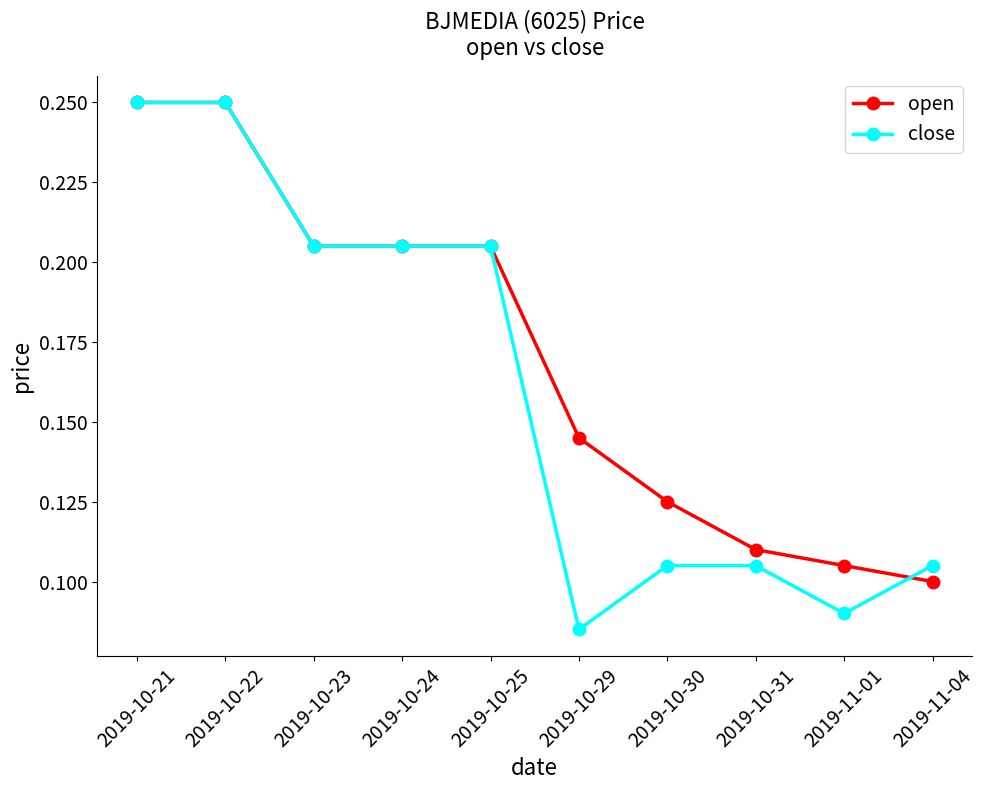

Between 2019-10-24 and 2019-10-31, which series saw the biggest shift?

close